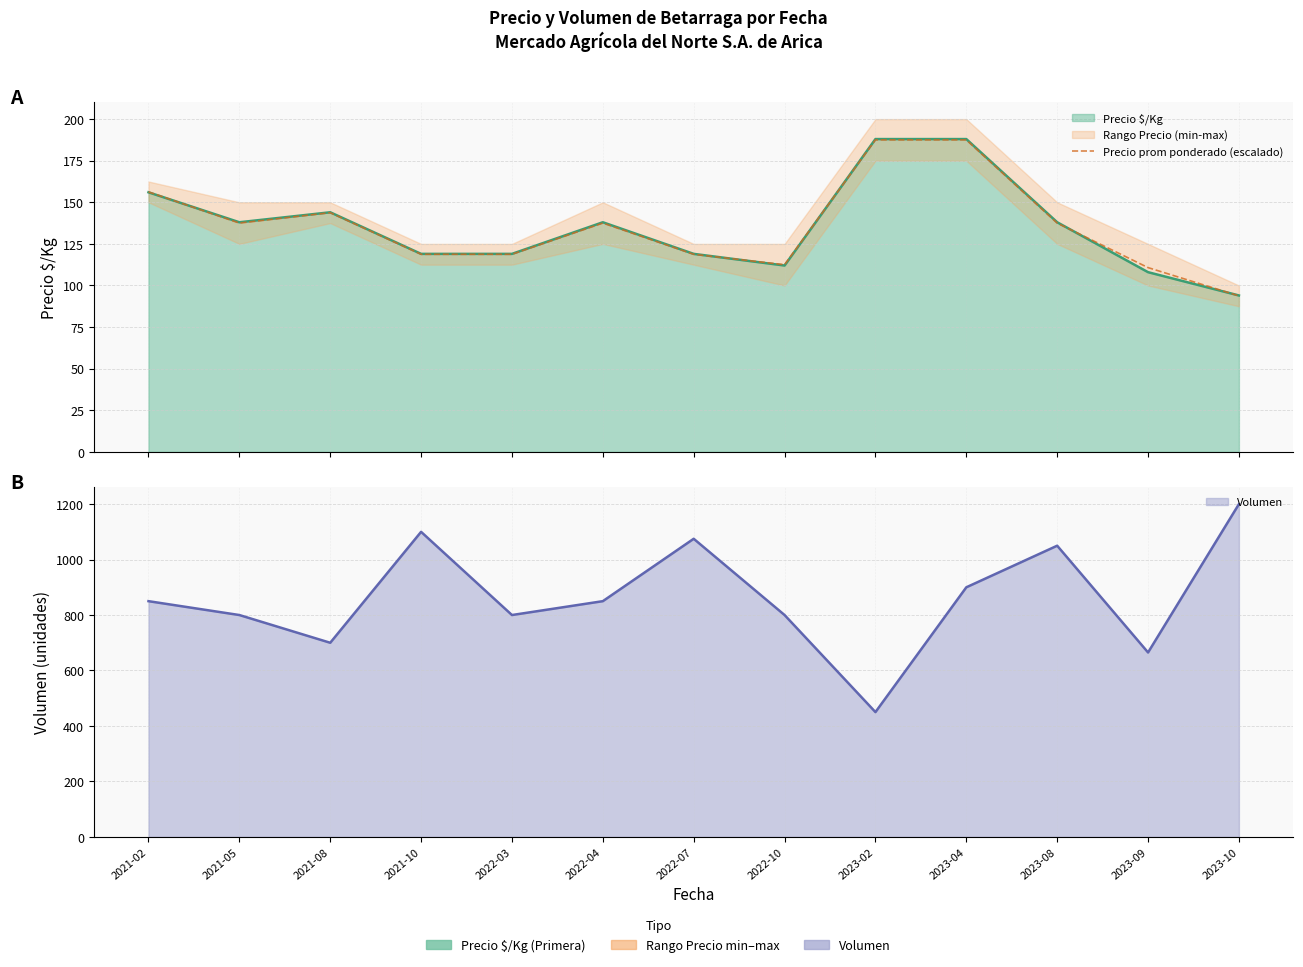

Which category has the highest value across all series?

2023-02